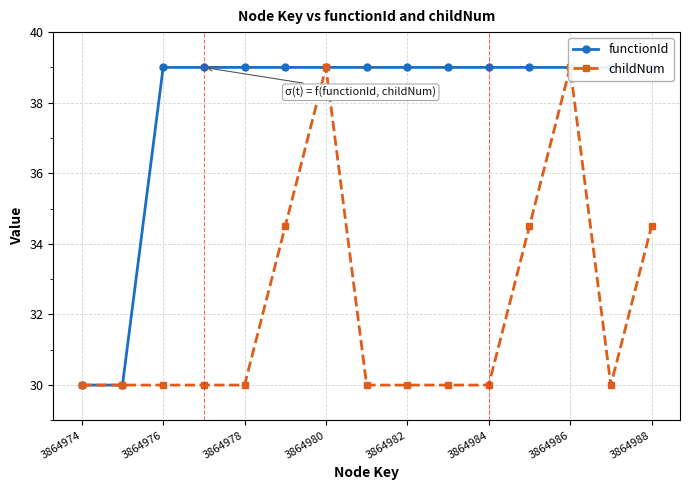

True or false: functionId has a value of 24.6 at 13.

False